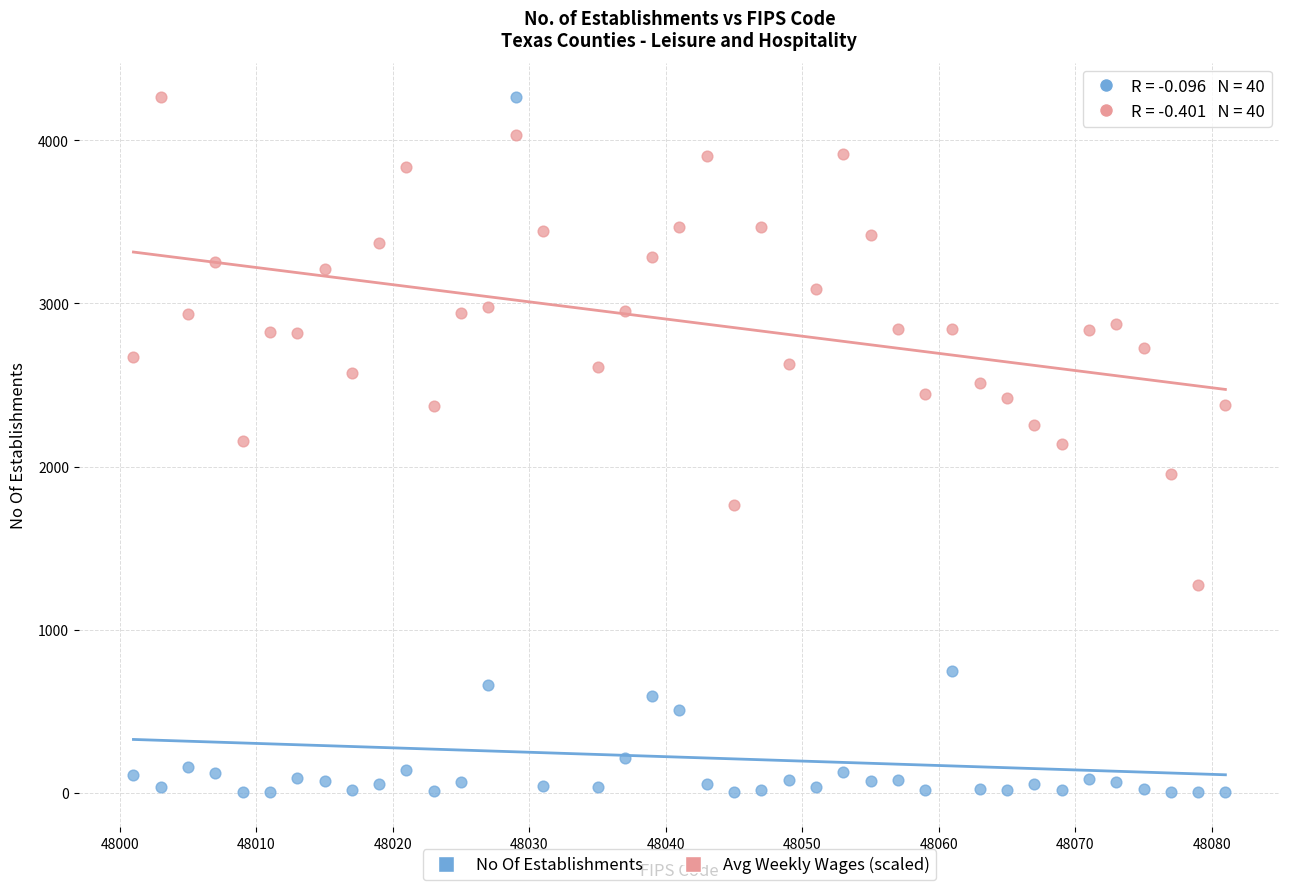

Which series reaches the minimum Y coordinate?

No Of Establishments